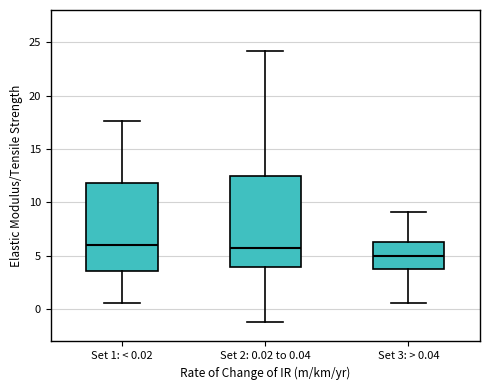

Reading left to right, transcribe this box plot: for each box, give where its median line is, the range the box spans, and where its two whiskers end, as read against the y-axis. The values are not printed on the chart, so give them approximately, as read against the axis.

Set 1: < 0.02: median 6.0, box 3.5 to 12.0, whiskers 0.5 to 17.5
Set 2: 0.02 to 0.04: median 5.5, box 4.0 to 12.5, whiskers -1.0 to 24.0
Set 3: > 0.04: median 5.0, box 3.5 to 6.5, whiskers 0.5 to 9.0